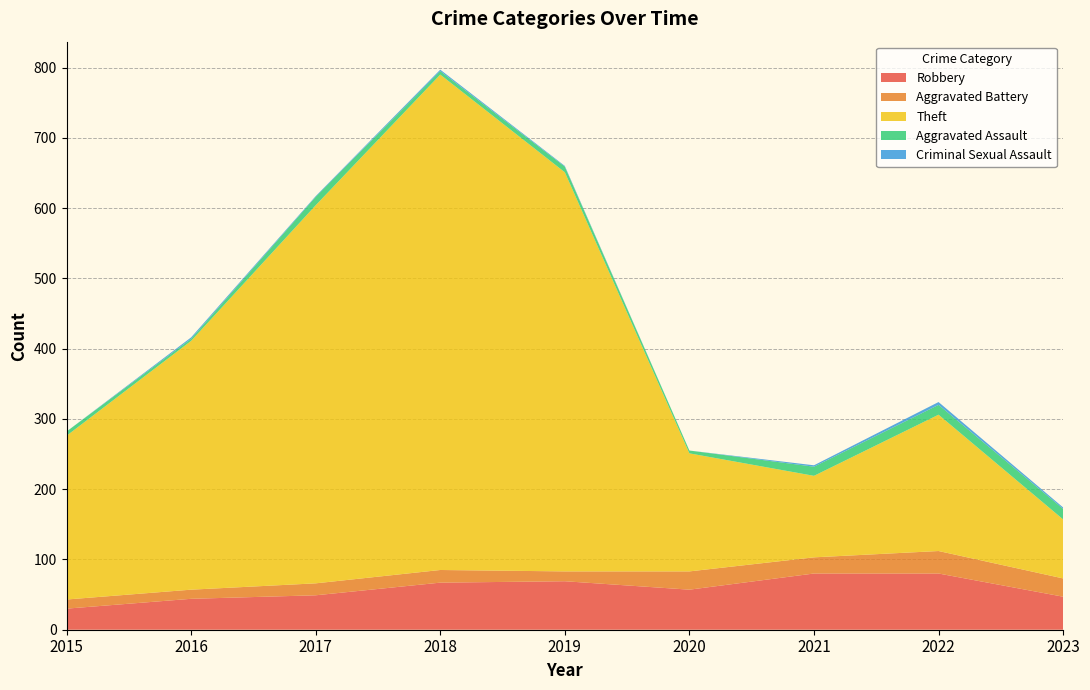

Reading left to right, extract all data points from this chart.

Robbery: 2015=30	2016=44	2017=49	2018=67	2019=69	2020=57	2021=80	2022=80	2023=47
Aggravated Battery: 2015=13	2016=13	2017=17	2018=18	2019=14	2020=26	2021=23	2022=32	2023=26
Theft: 2015=233	2016=354	2017=538	2018=705	2019=568	2020=168	2021=116	2022=194	2023=84
Aggravated Assault: 2015=6	2016=3	2017=12	2018=5	2019=8	2020=4	2021=13	2022=14	2023=15
Criminal Sexual Assault: 2015=0	2016=2	2017=1	2018=2	2019=1	2020=0	2021=2	2022=4	2023=2